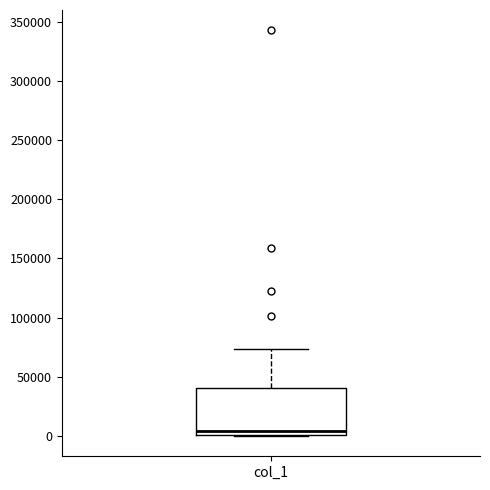

Transcribe this box plot: give where the median line is, the range the box spans, and where the two whiskers end, as read against the y-axis. The values are not printed on the chart, so give them approximately, as read against the axis.

median 5000, box 0 to 40000, whiskers 0 to 75000